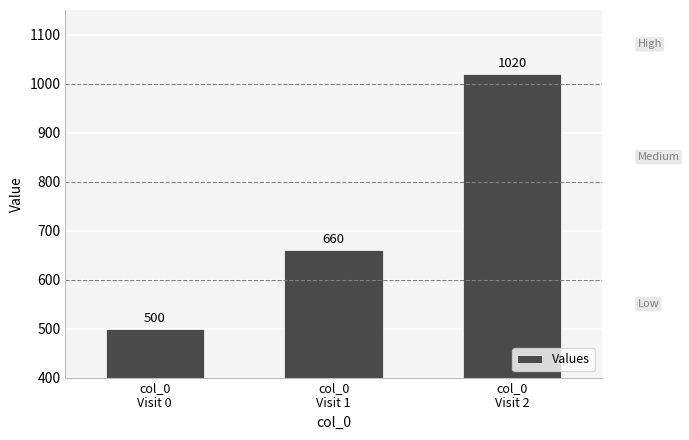

How many series are shown in this chart?

1